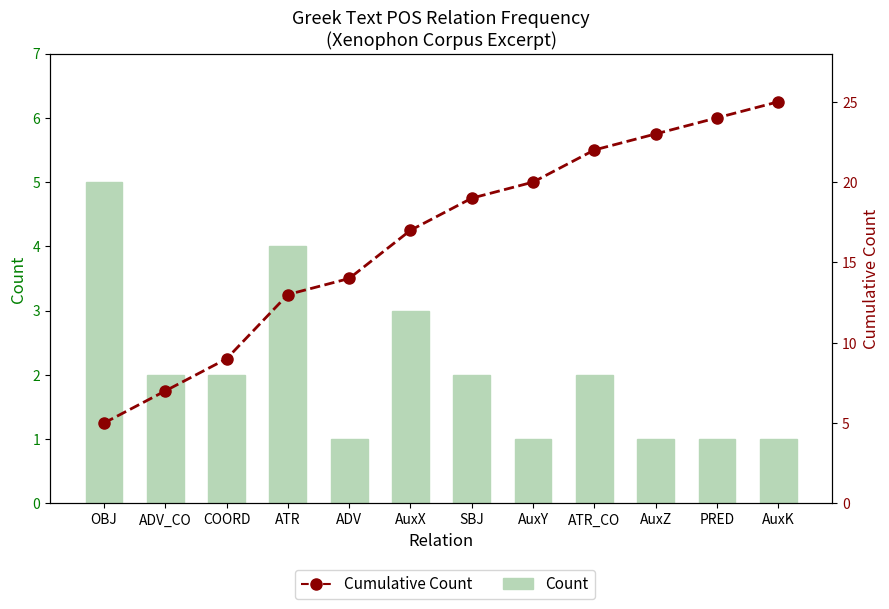

What is the total value across all series at AuxX?

20